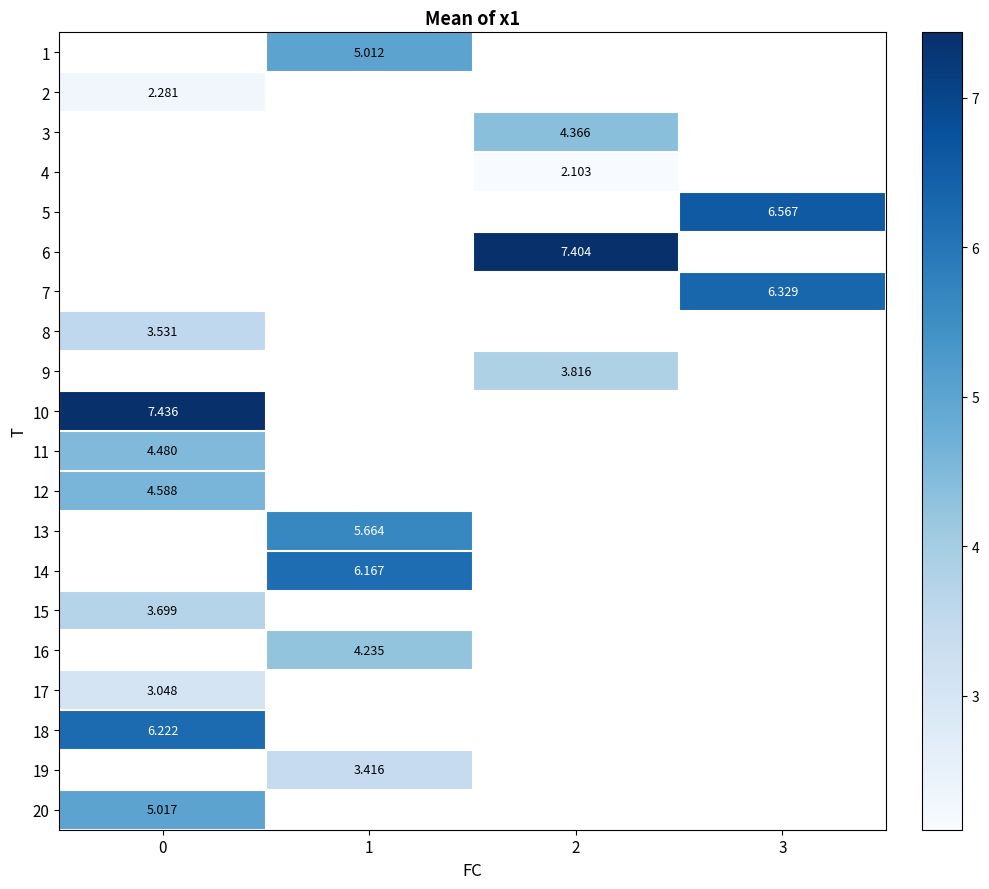

Is the value of 12 at 0 greater than the value of 4 at 0?

No